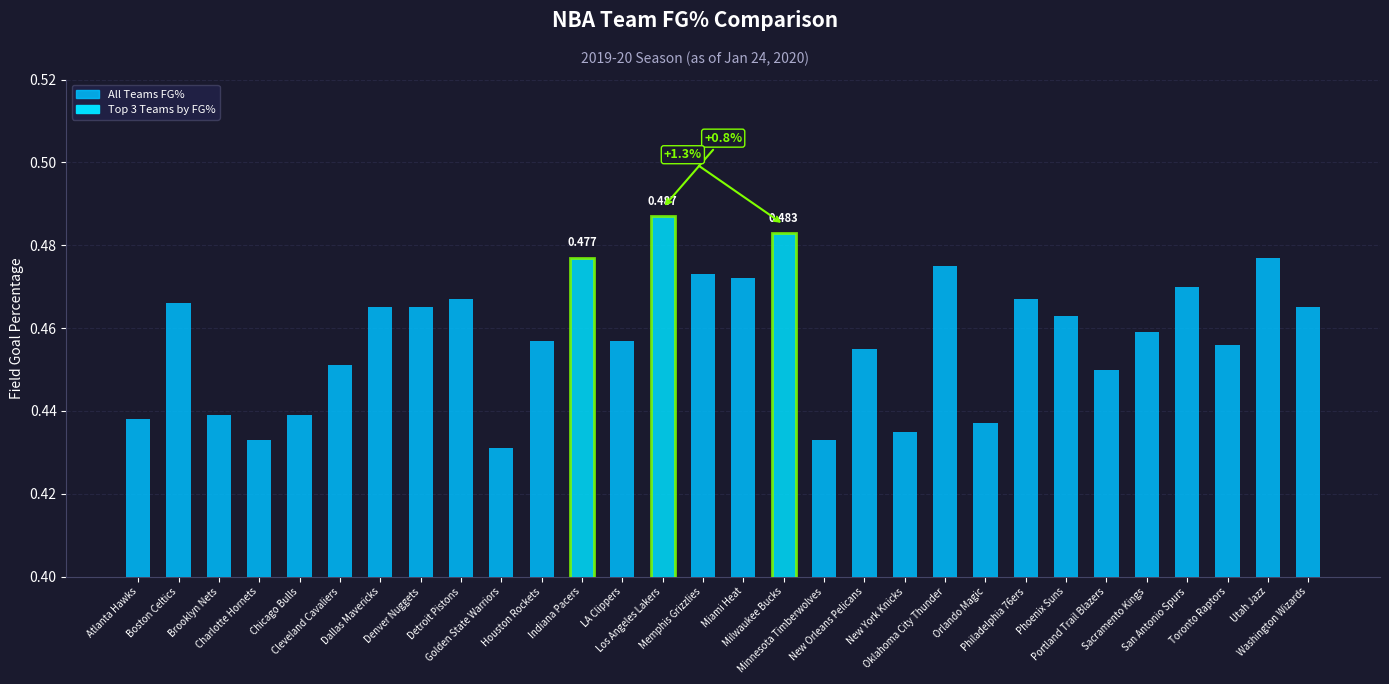

What is the label of the 9th bar from the left?

Detroit Pistons